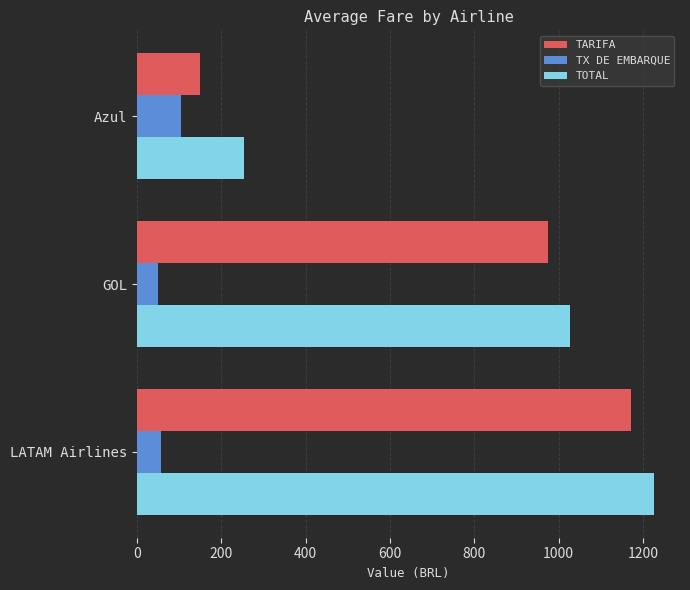

Rank the categories by TOTAL value from lowest to highest.

Azul, GOL, LATAM Airlines